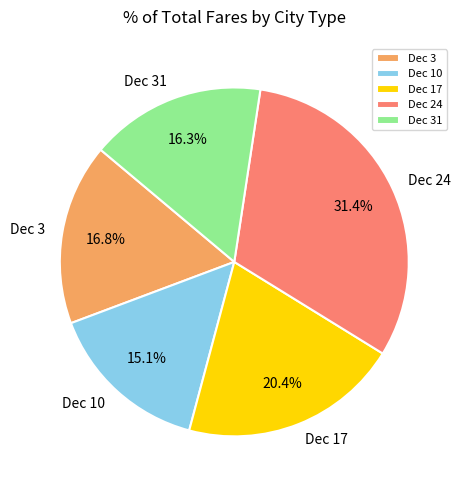

What is the smallest slice in the pie chart?

Dec 10